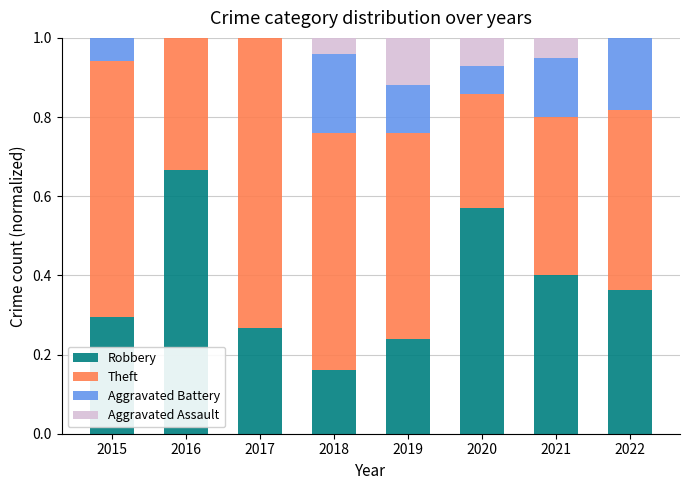

Which category has the highest value in the Robbery series?

2016